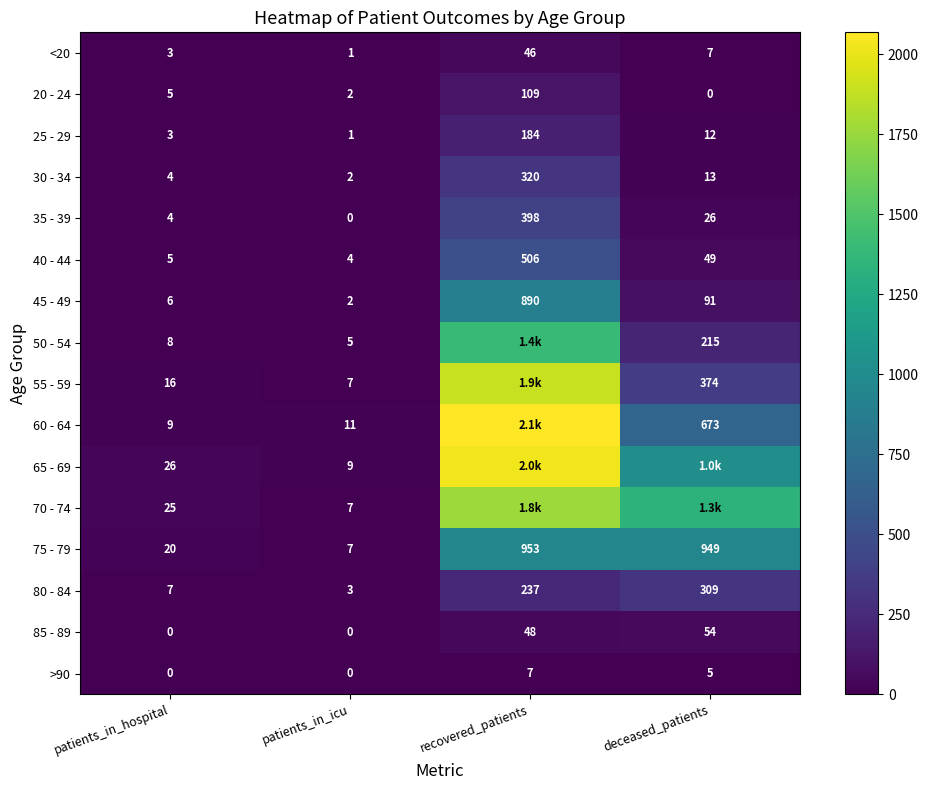

The value of 20 - 24 at patients_in_hospital is 5. True or false?

True